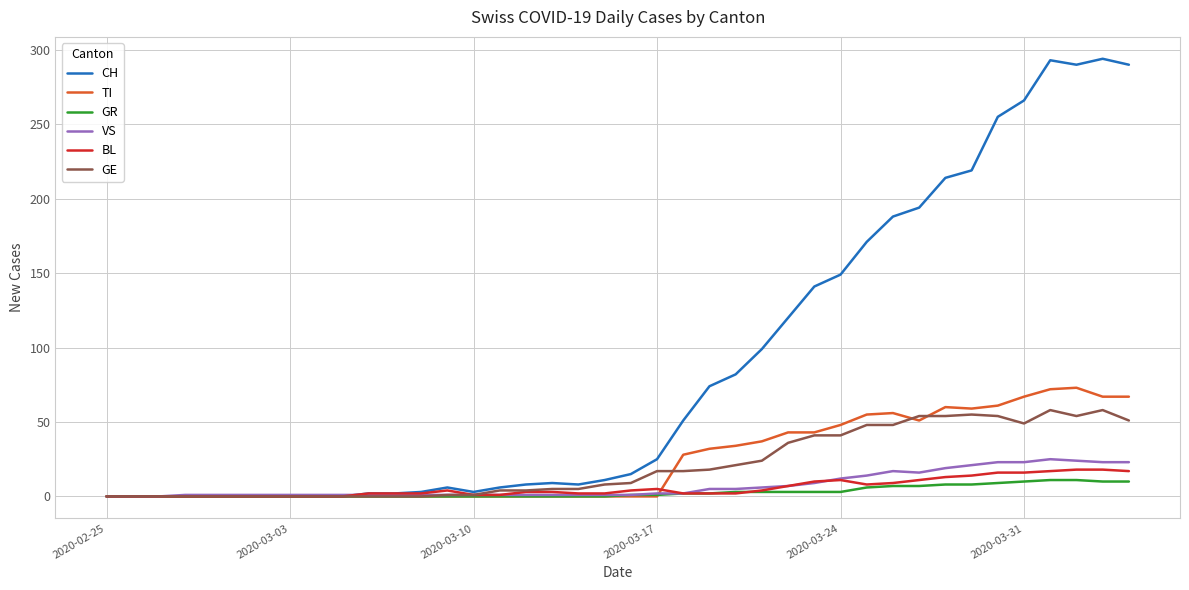

What is the maximum value for CH?

294